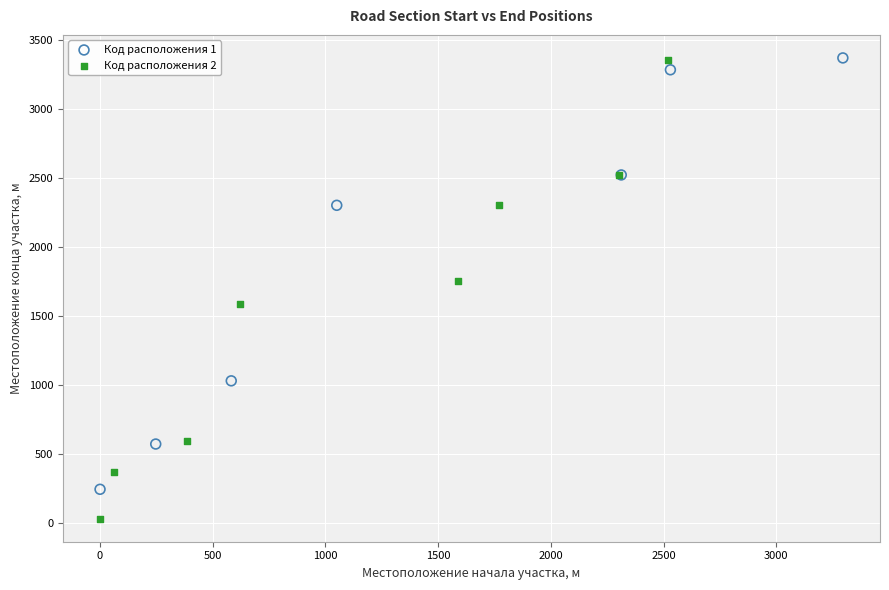

Which series has the largest Y range (max minus min)?

Код расположения 2